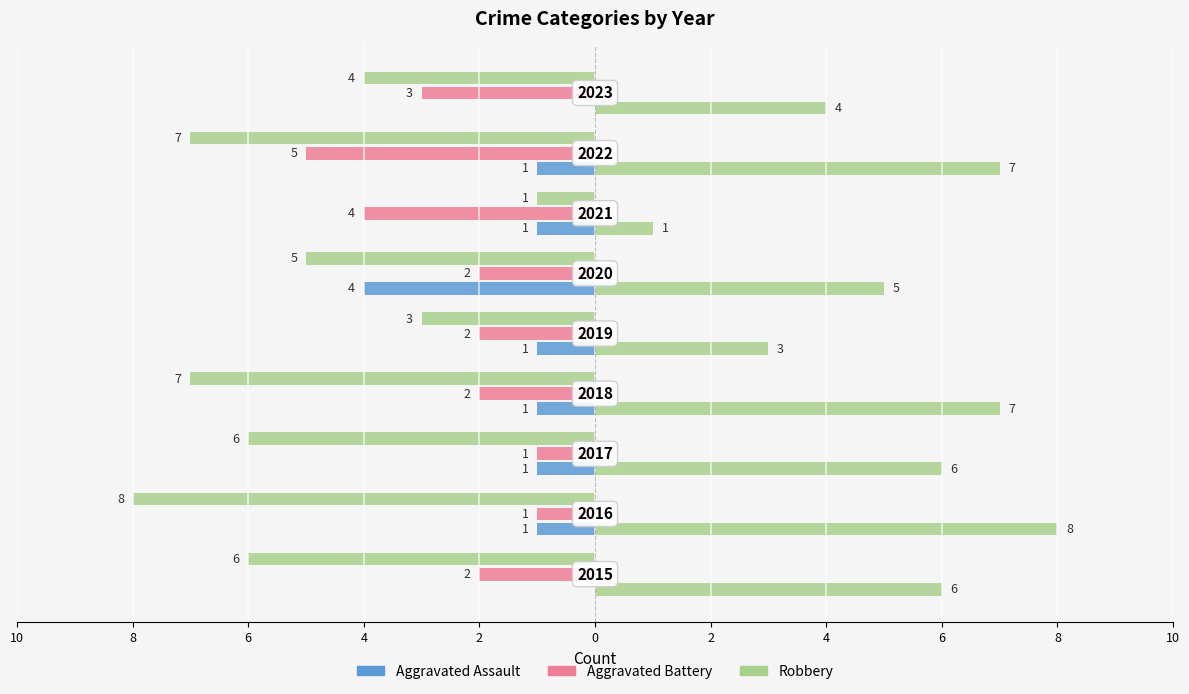

Which series has the widest spread of values?

Robbery